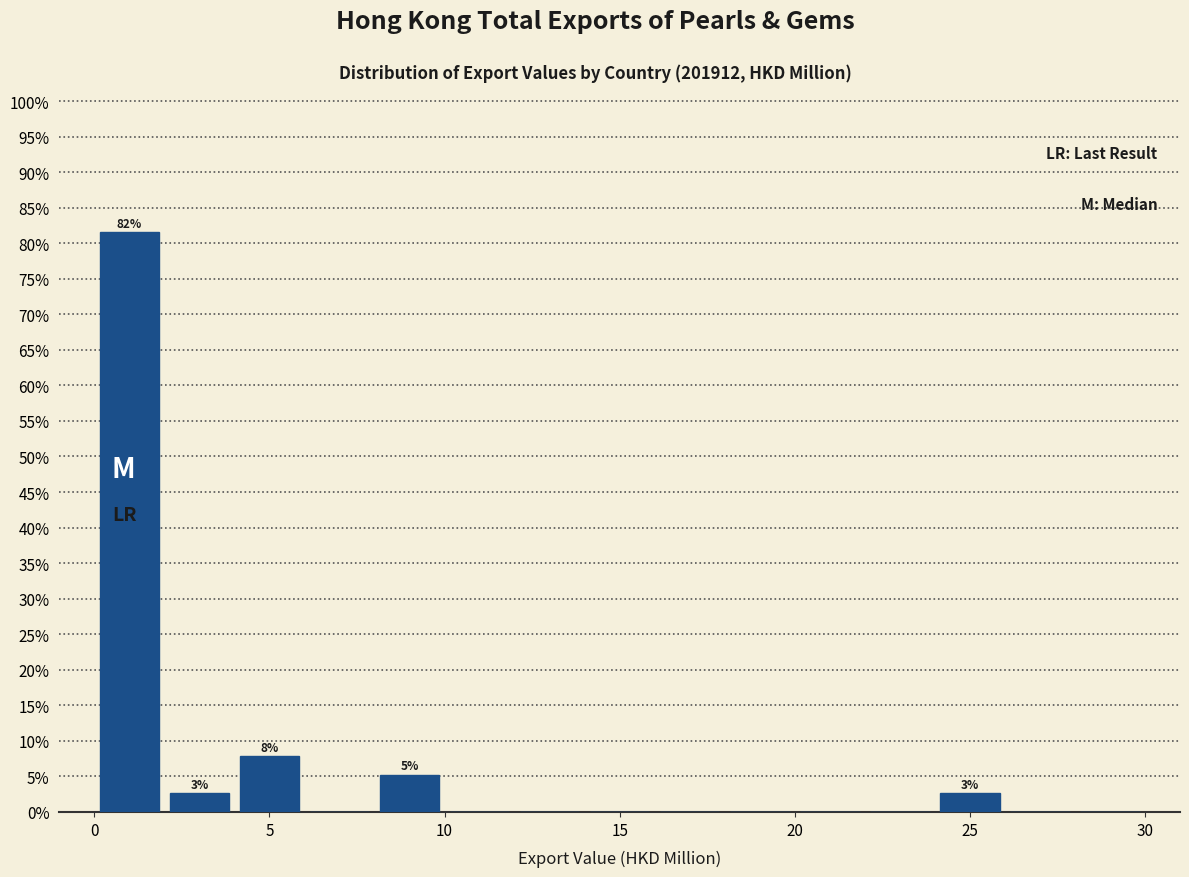

Which range on the x-axis has the tallest bar?

0 to 2